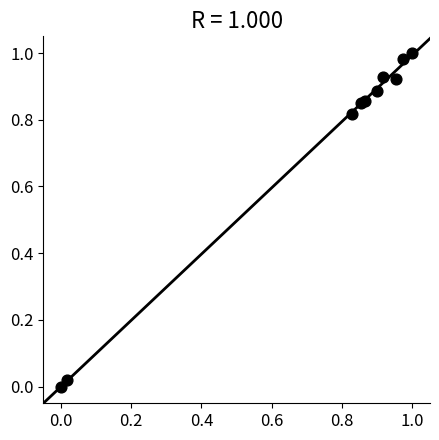

What is the average X value?

0.7